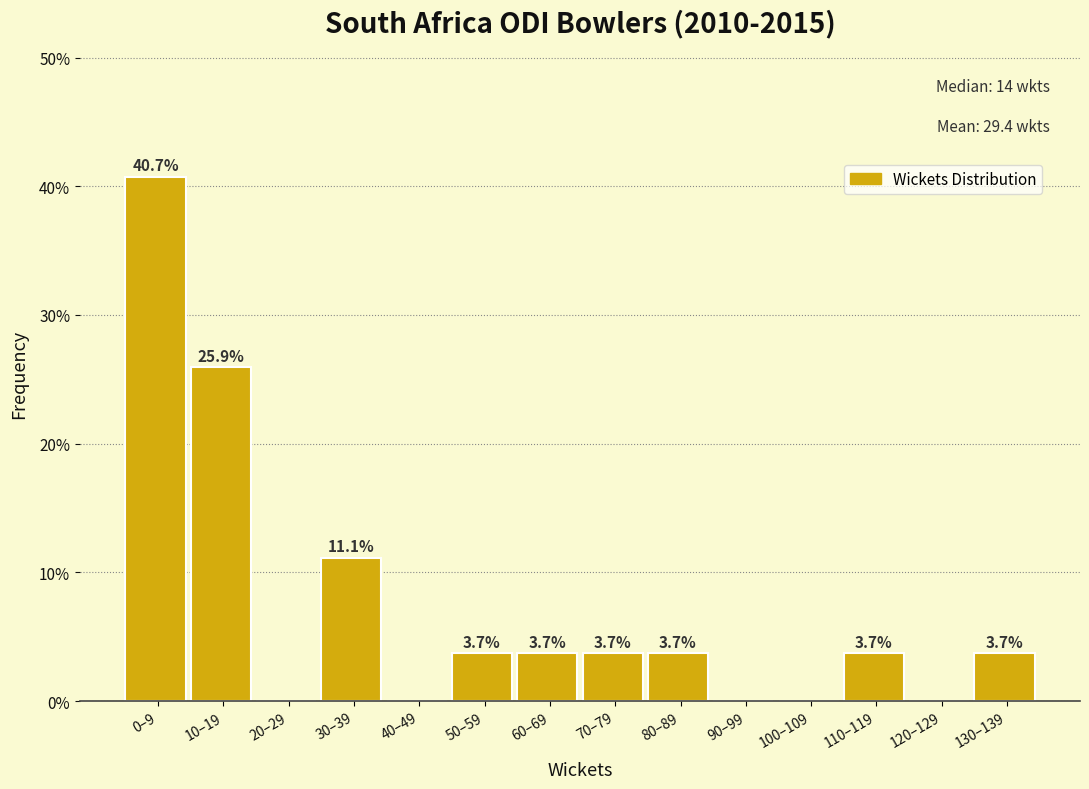

Are the bars horizontal?

No